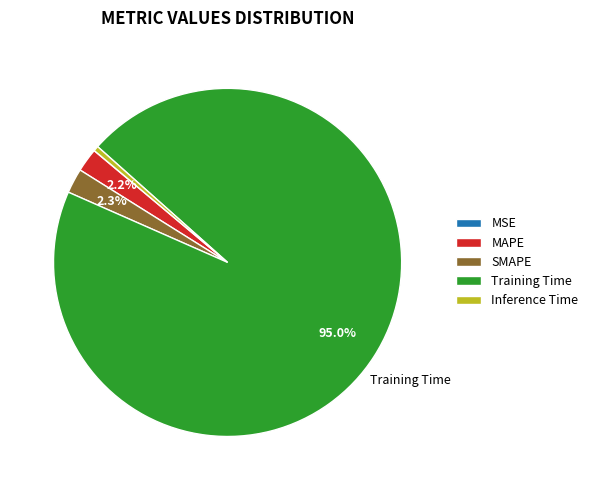

Which category has the biggest portion of the pie?

Training Time